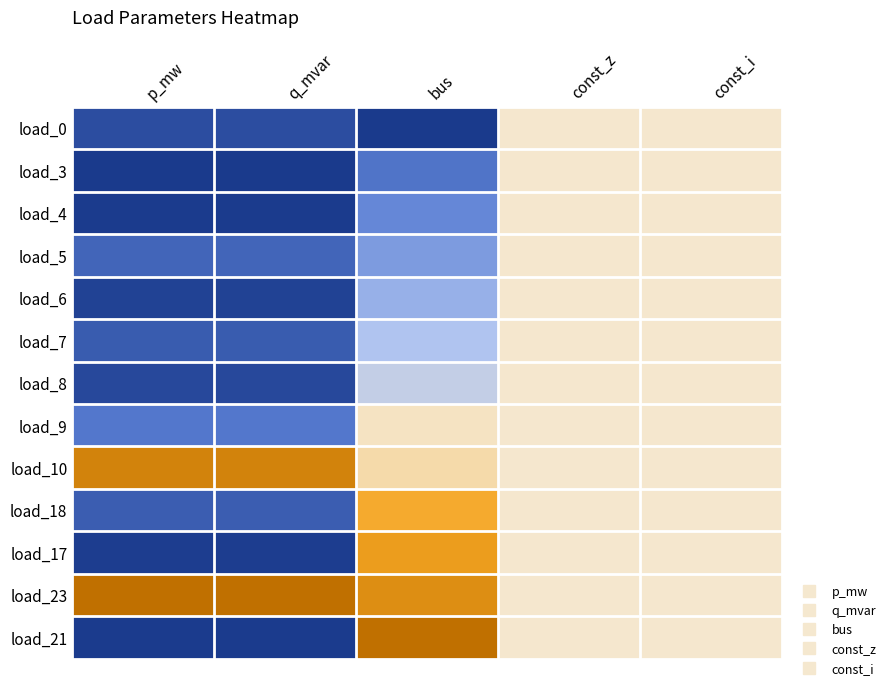

Rank the series at const_z from lowest to highest value.

load_0, load_3, load_4, load_5, load_6, load_7, load_8, load_9, load_10, load_18, load_17, load_23, load_21